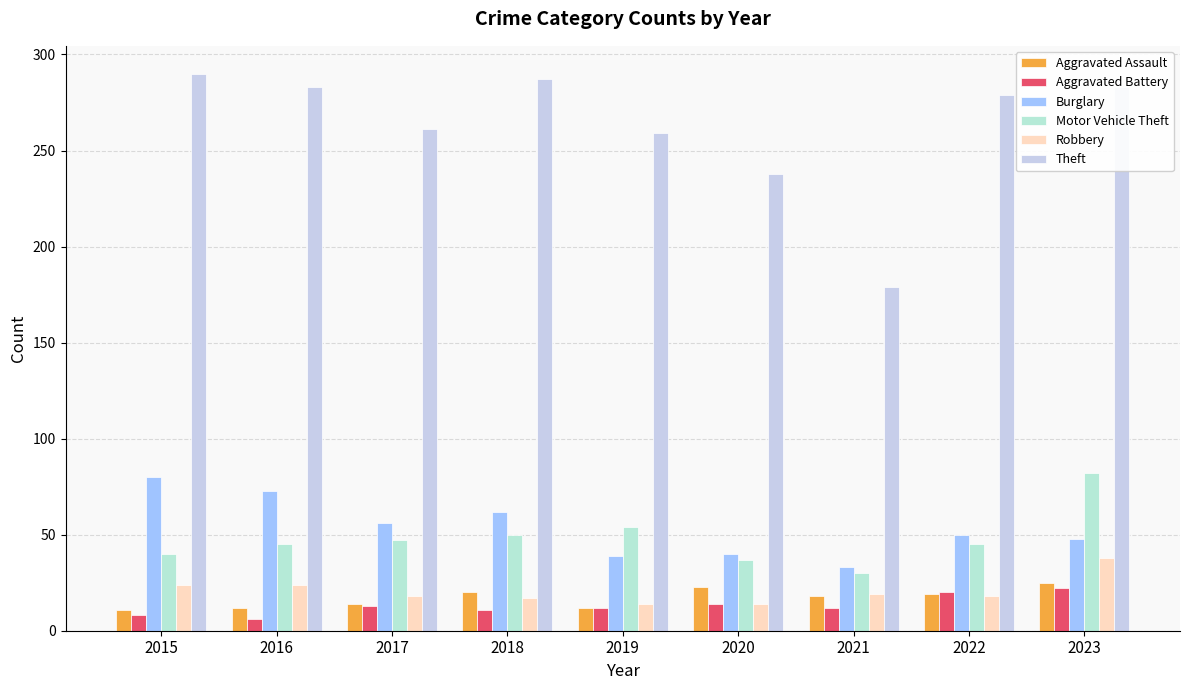

Reading left to right, extract all data points from this chart.

Aggravated Assault: 2015=11	2016=12	2017=14	2018=20	2019=12	2020=23	2021=18	2022=19	2023=25
Aggravated Battery: 2015=8	2016=6	2017=13	2018=11	2019=12	2020=14	2021=12	2022=20	2023=22
Burglary: 2015=80	2016=73	2017=56	2018=62	2019=39	2020=40	2021=33	2022=50	2023=48
Motor Vehicle Theft: 2015=40	2016=45	2017=47	2018=50	2019=54	2020=37	2021=30	2022=45	2023=82
Robbery: 2015=24	2016=24	2017=18	2018=17	2019=14	2020=14	2021=19	2022=18	2023=38
Theft: 2015=290	2016=283	2017=261	2018=287	2019=259	2020=238	2021=179	2022=279	2023=283